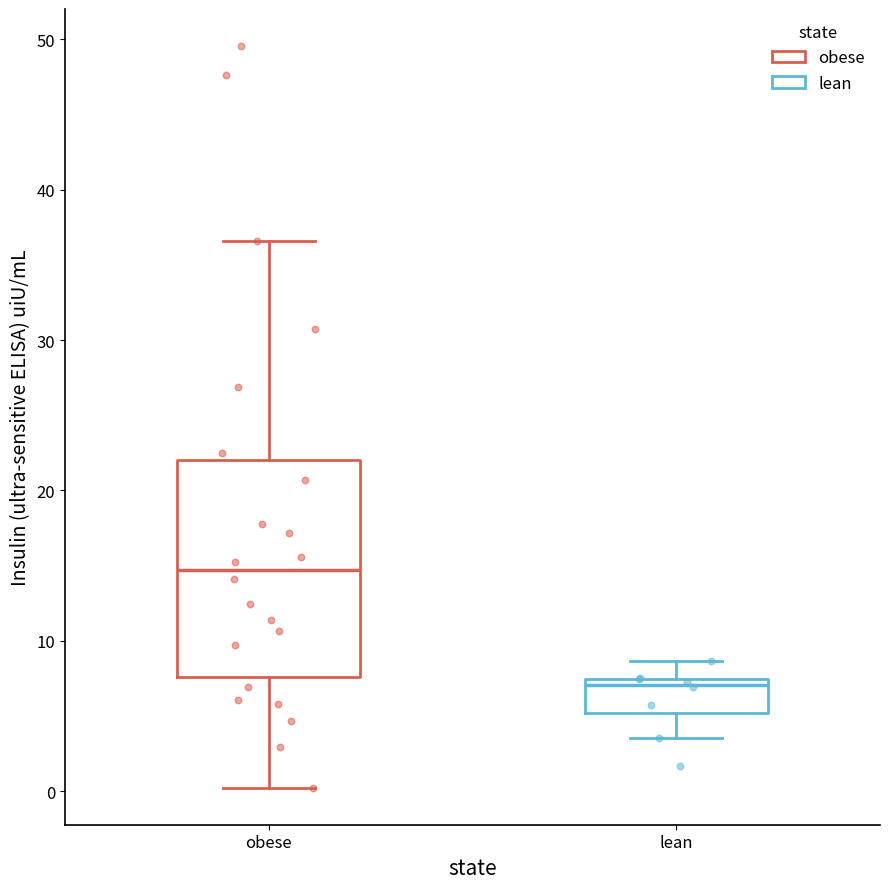

Reading left to right, read every box against the y-axis: the position of its median line, the range the box covers, and the ends of its whiskers. The values are not printed on the chart, so give them approximately, as read against the axis.

obese: median 15, box 8 to 22, whiskers 0 to 37
lean: median 7 (just below the box's upper edge), box 5 to 7, whiskers 4 to 9